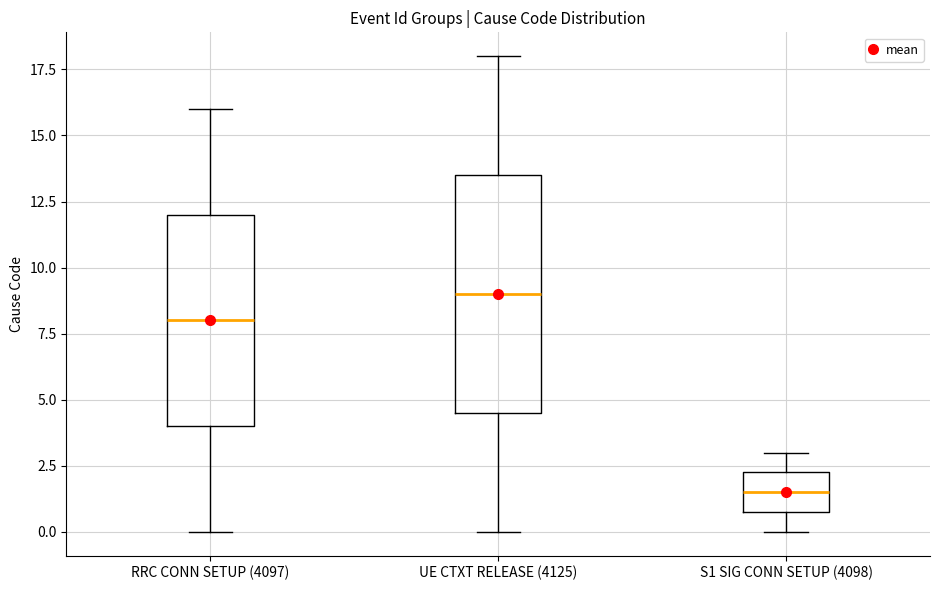

Reading left to right, read every box against the y-axis: the position of its median line, the range the box covers, and the ends of its whiskers. The values are not printed on the chart, so give them approximately, as read against the axis.

RRC CONN SETUP (4097): median 8.0, box 4.0 to 12.0, whiskers 0.0 to 16.0
UE CTXT RELEASE (4125): median 9.0, box 4.5 to 13.5, whiskers 0.0 to 18.0
S1 SIG CONN SETUP (4098): median 1.5, box 1.0 to 2.5, whiskers 0.0 to 3.0